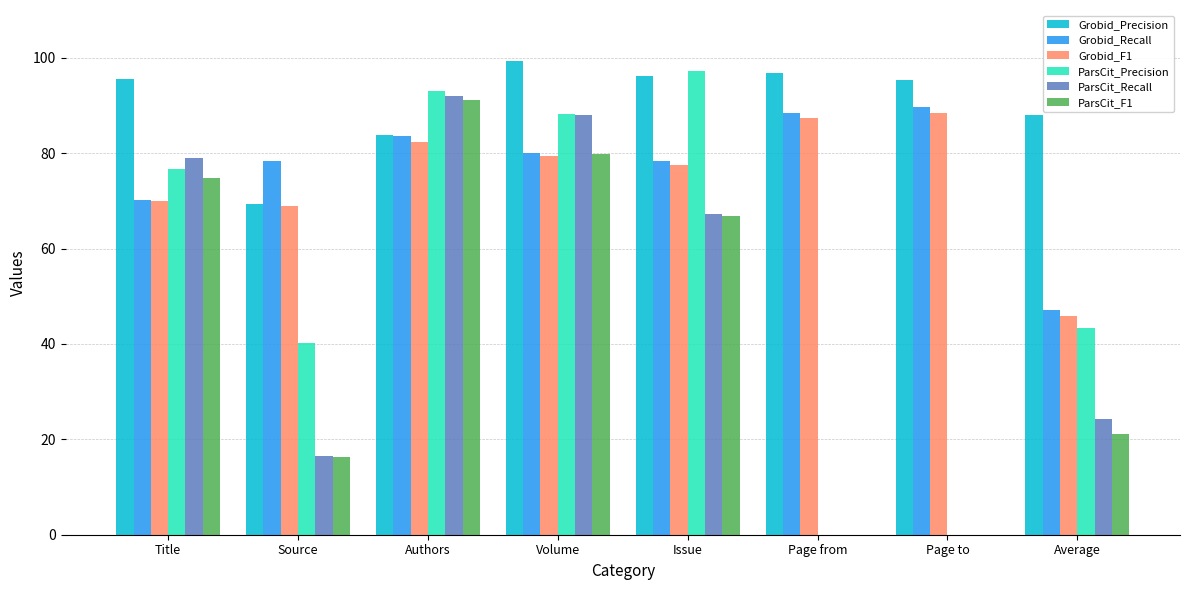

What are all the series names shown in the legend?

Grobid_Precision, Grobid_Recall, Grobid_F1, ParsCit_Precision, ParsCit_Recall, ParsCit_F1